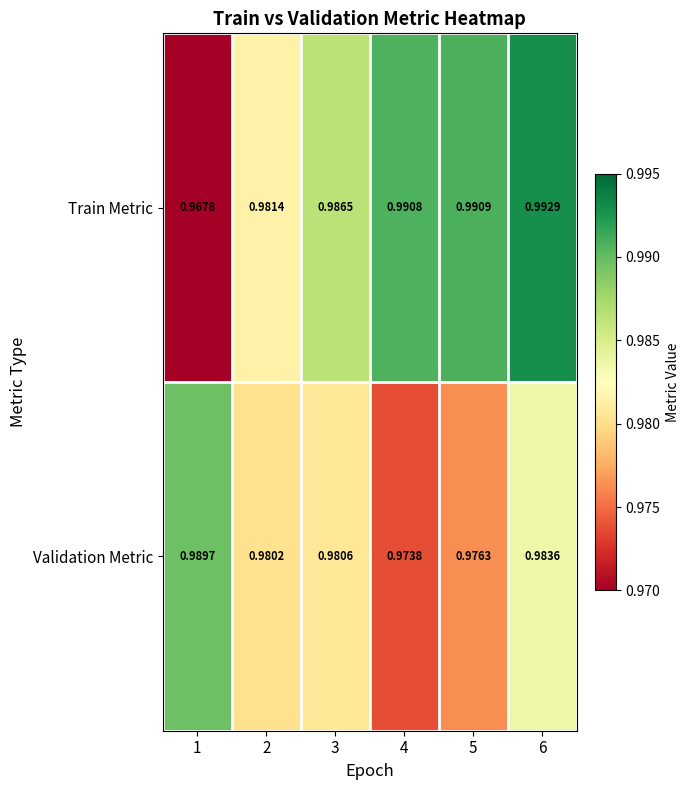

Between 1 and 6, which series saw the biggest shift?

Train Metric